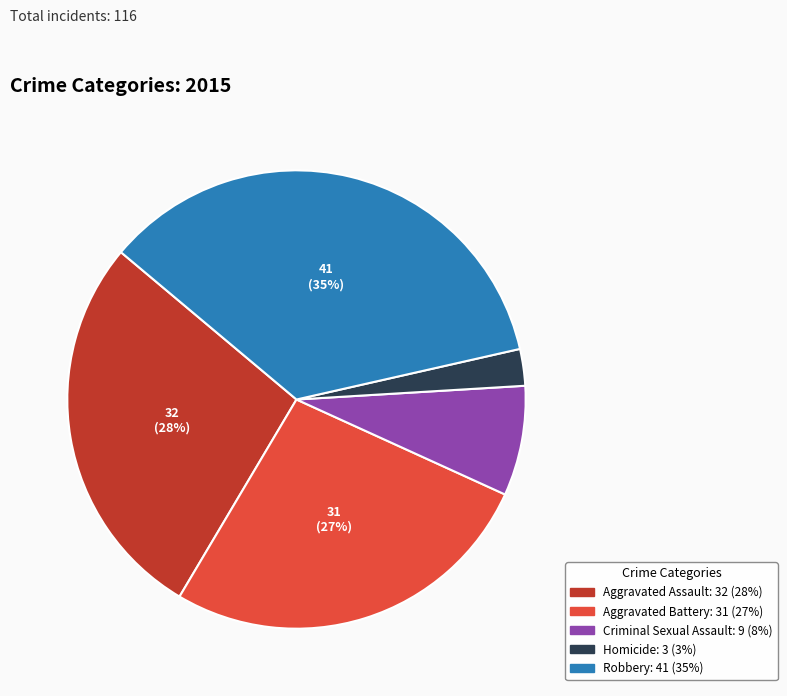

The Homicide slice represents 9% of the pie. True or false?

False